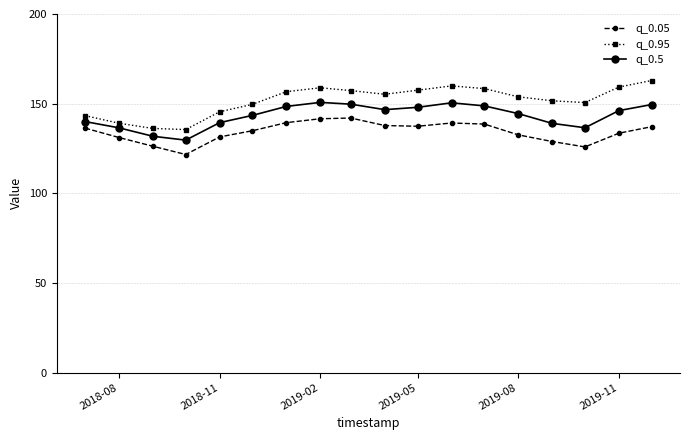

Which series has the widest spread of values?

q_0.95